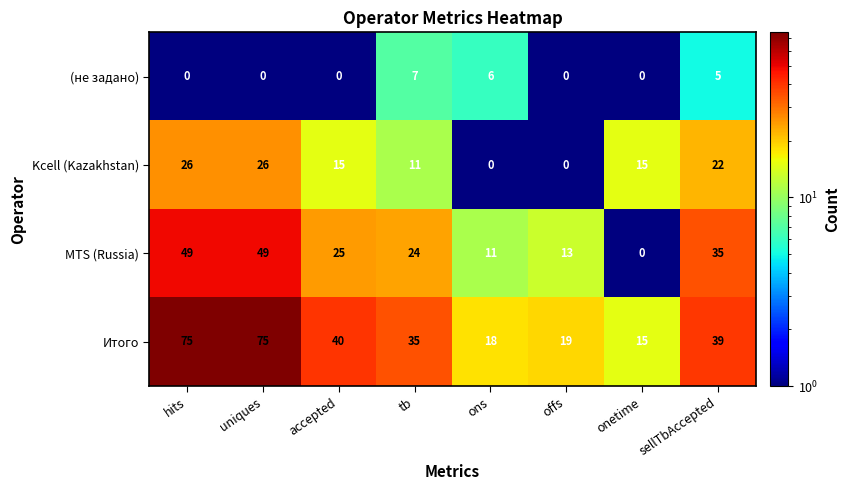

Is it true that MTS (Russia) equals 7 at accepted?

False